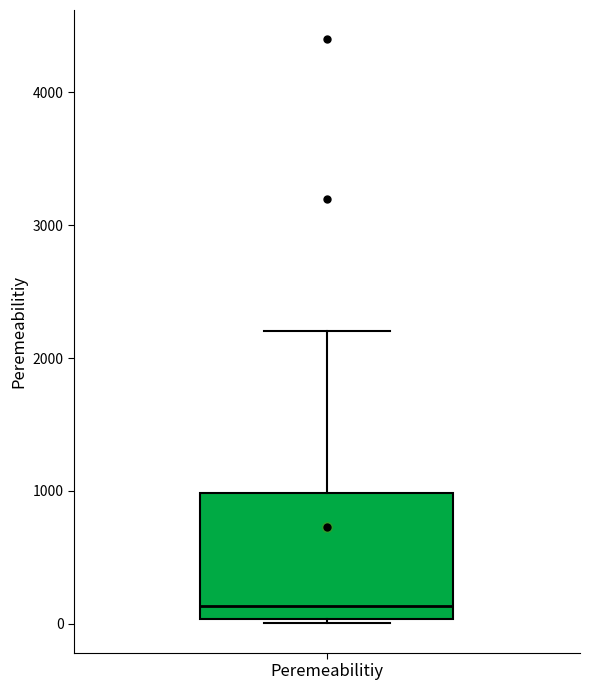

Read this box plot against the y-axis: the position of the median line, the range covered by the box, and the ends of both whiskers. The values are not printed on the chart, so give them approximately, as read against the axis.

median 100, box 0 to 1000, whiskers 0 (just below the box's lower edge) to 2200